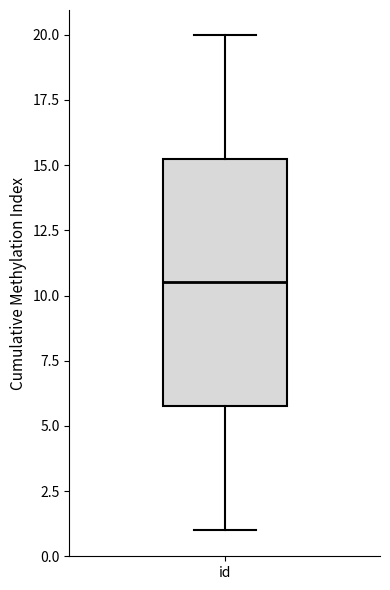

Transcribe this box plot: give where the median line is, the range the box spans, and where the two whiskers end, as read against the y-axis. The values are not printed on the chart, so give them approximately, as read against the axis.

median 10.5, box 6.0 to 15.5, whiskers 1.0 to 20.0